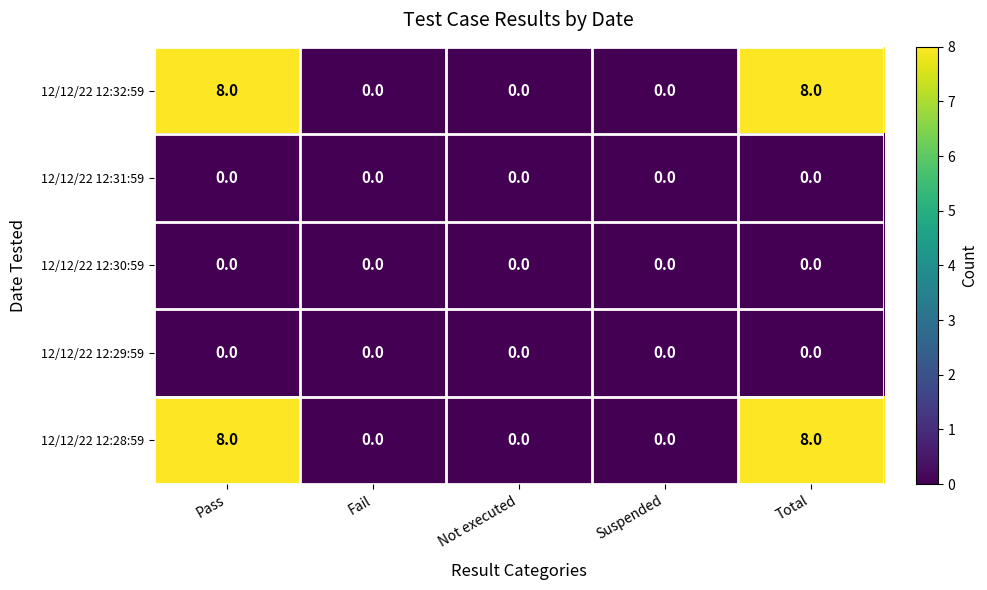

How many data points does each series have?

5